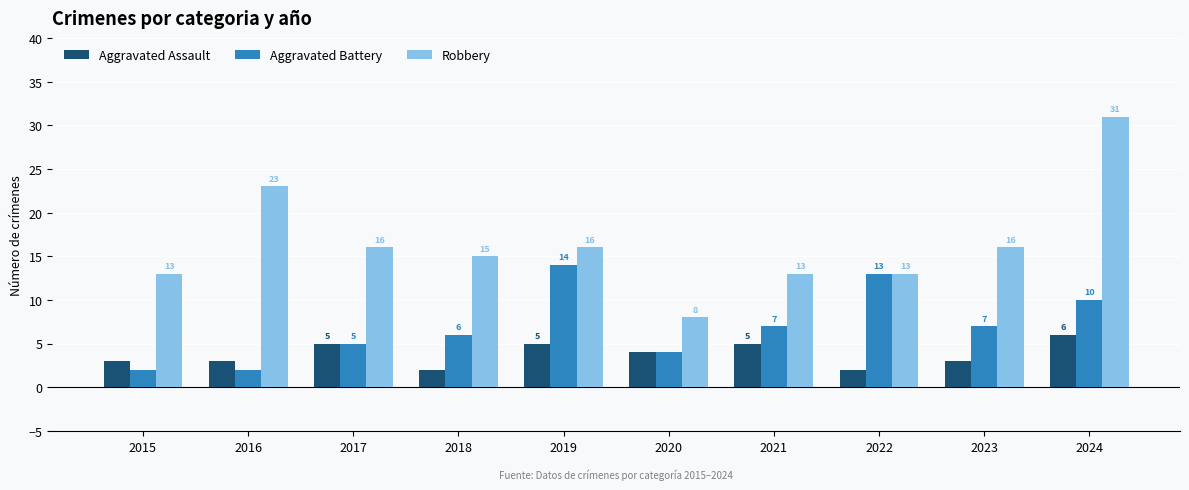

The value of Aggravated Battery at 2023 is 7. True or false?

True